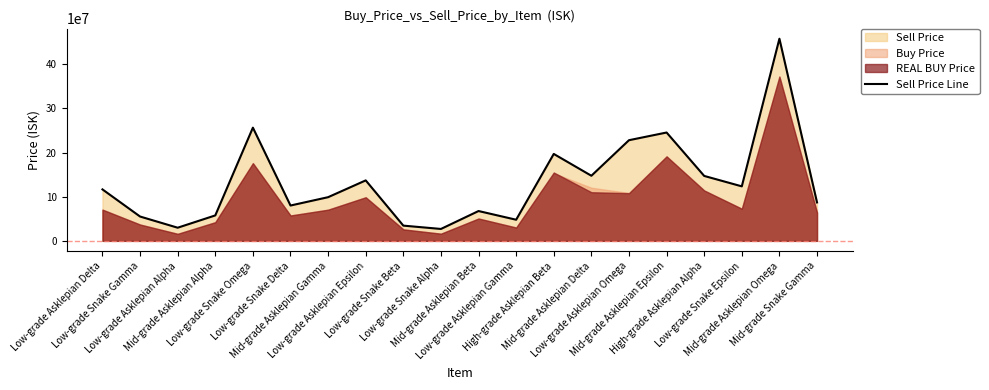

Reading right to left, what are all the values shown in this chart?

87010000	457700000	123400000	147000000	245300000	227900000	147400000	196800000	47830000	67520000	26950000	34480000	136900000	98880000	79990000	256300000	57590000	29760000	55070000	116500000